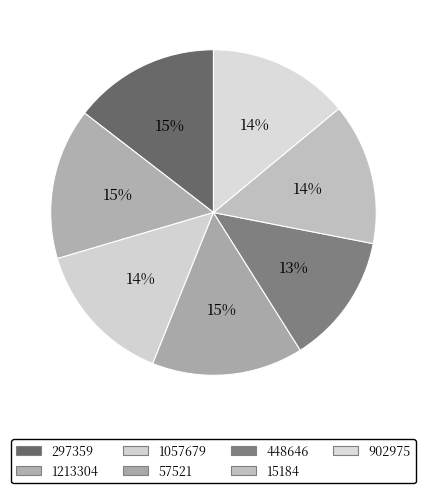

How many segments does this pie chart have?

7